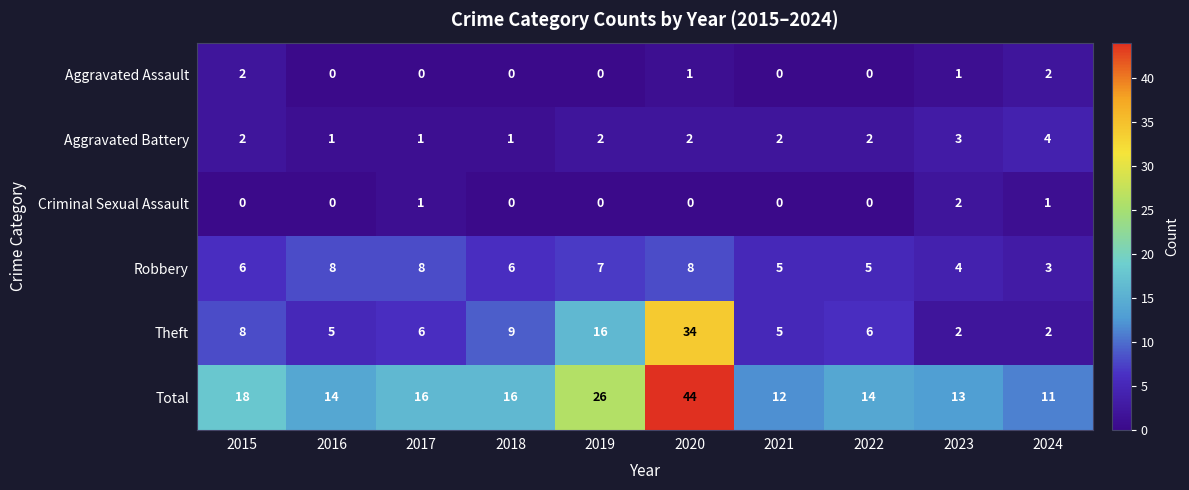

Which series has the largest range (max minus min)?

Total